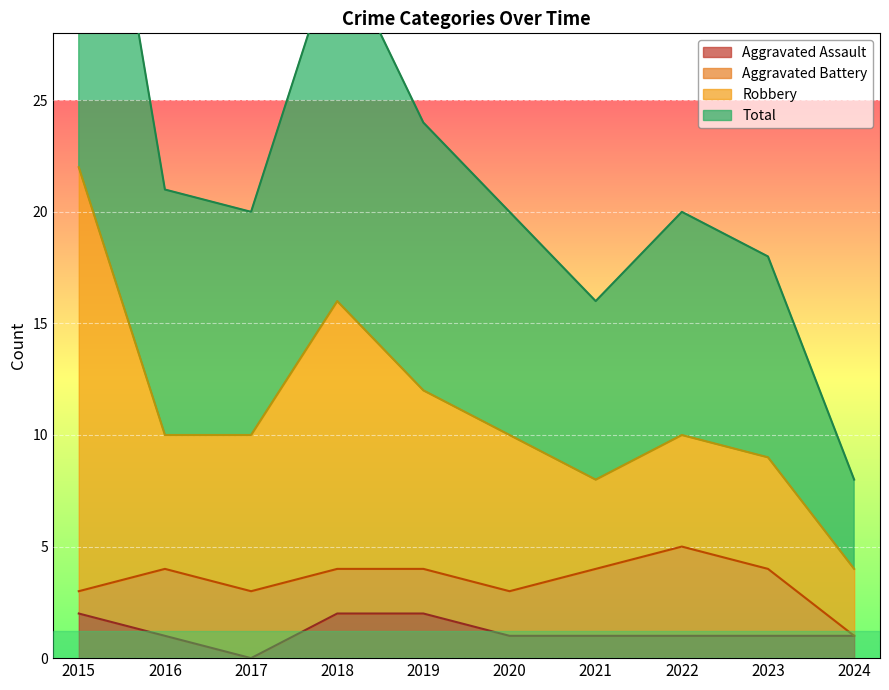

How many data points in Aggravated Assault are above 1?

3